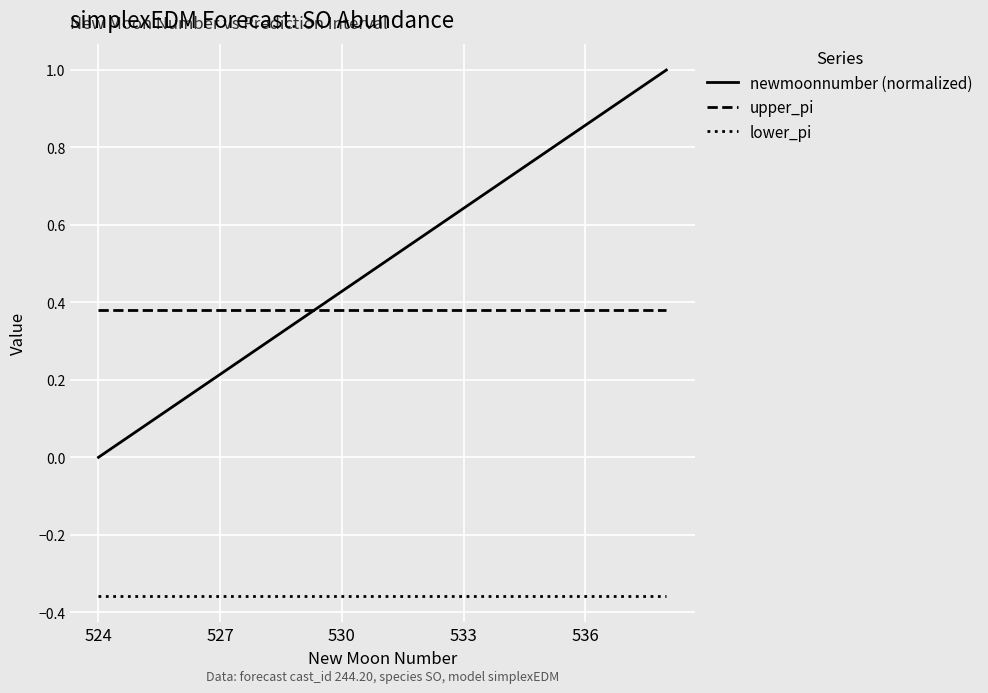

Which series has the largest total across all categories?

newmoonnumber (normalized)